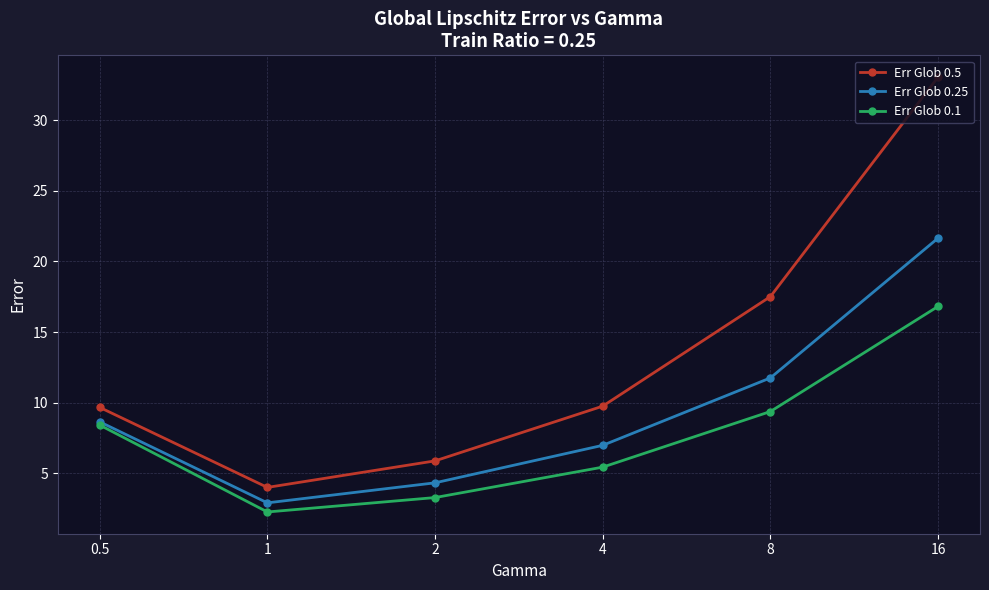

What is the highest value of the Err Glob 0.1 series?

16.8